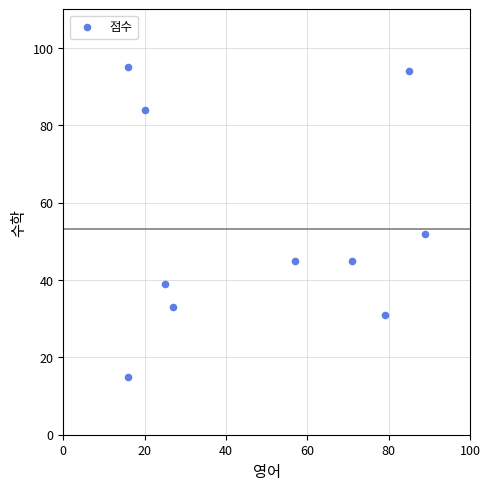

What is the range of Y values (max minus min)?

80